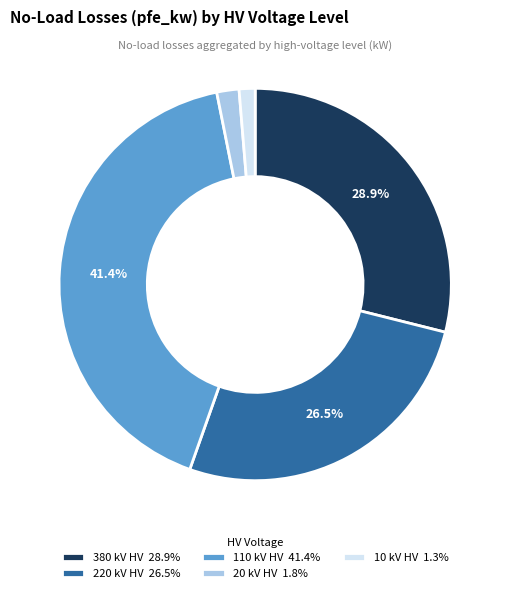

What portion of the pie excludes 110 kV HV 41.4%?

58.6%